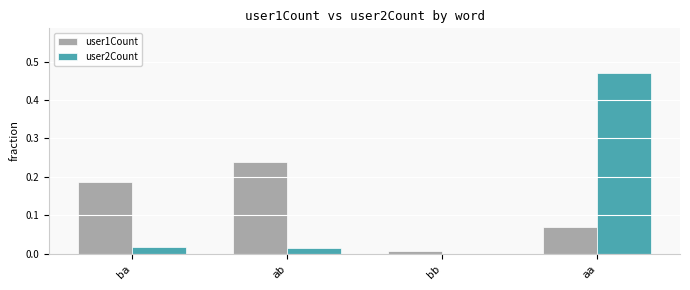

At which category is the sum across all series the highest?

aa